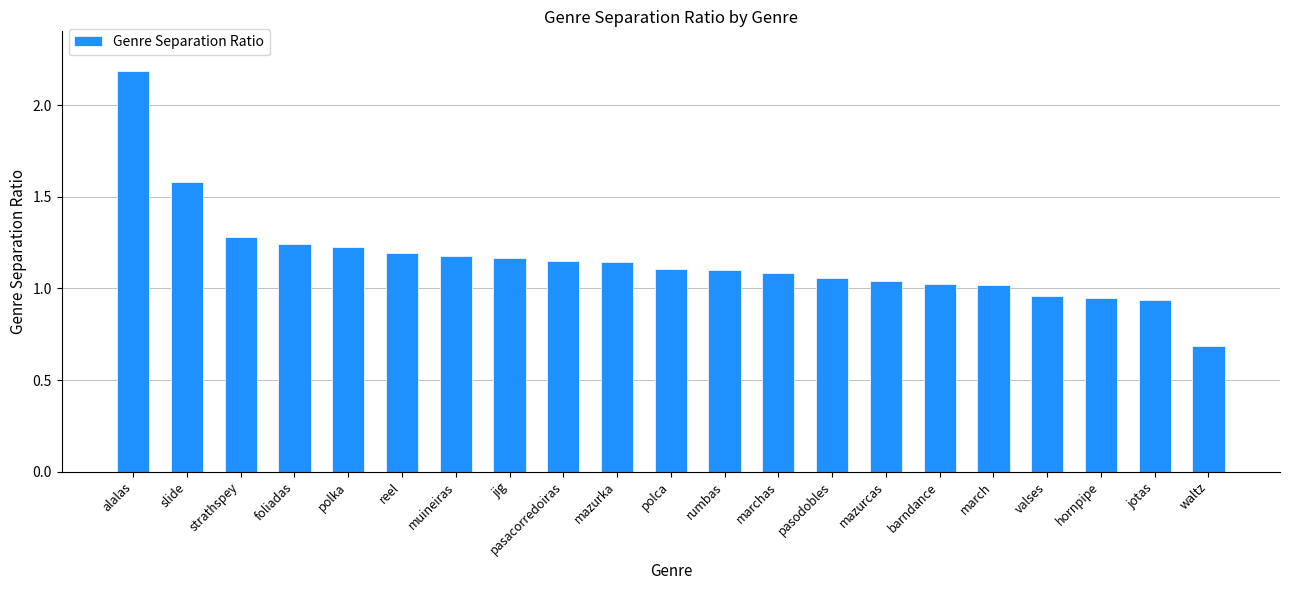

Is it true that the value at polca is 1.1?

True